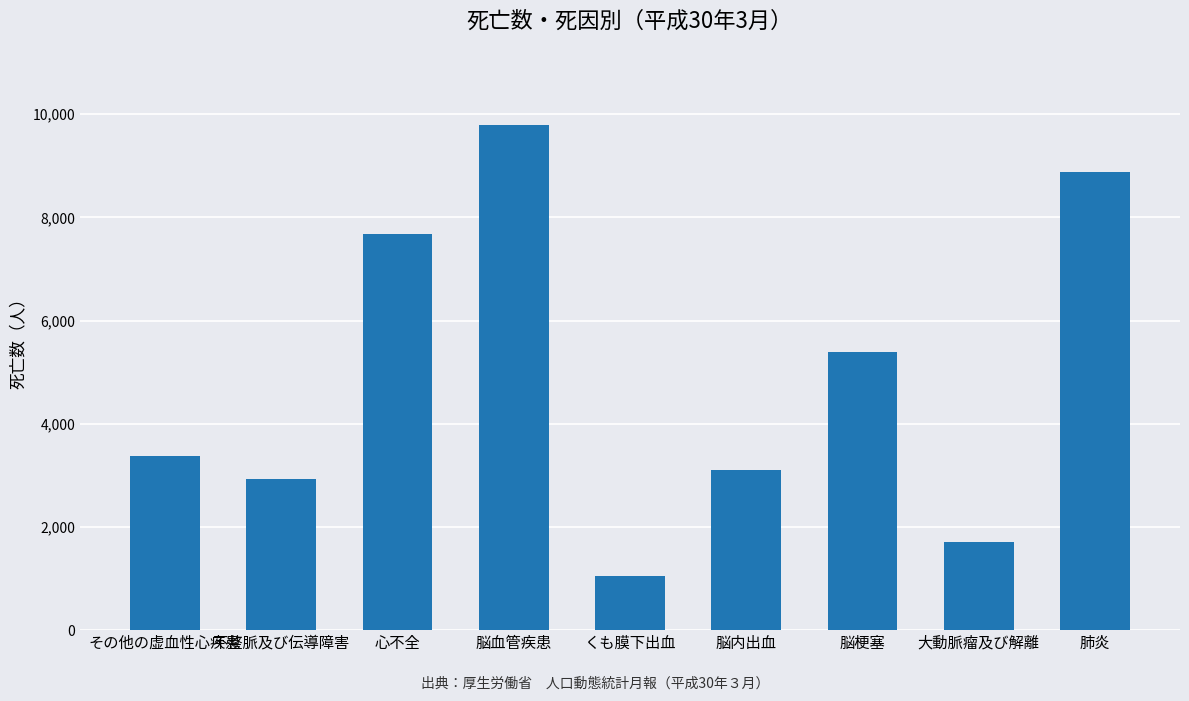

Which has a higher value, 脳血管疾患 or 脳内出血?

脳血管疾患